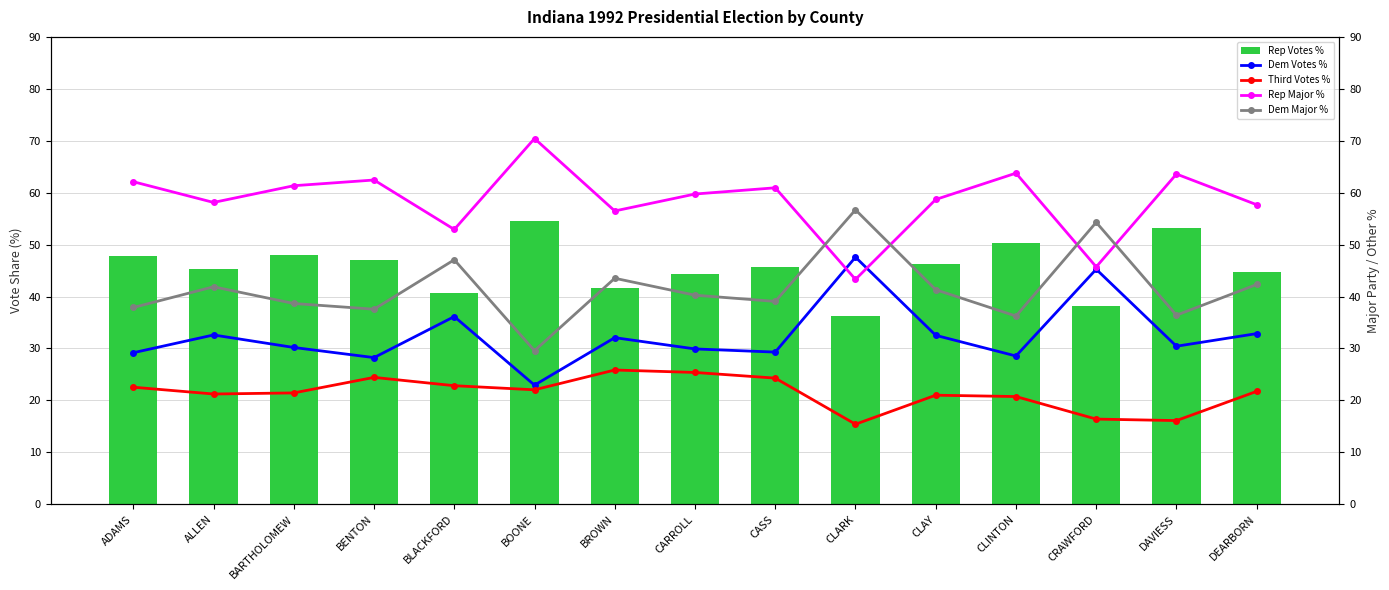

What is the difference between the highest and lowest values at CLINTON?

43.0